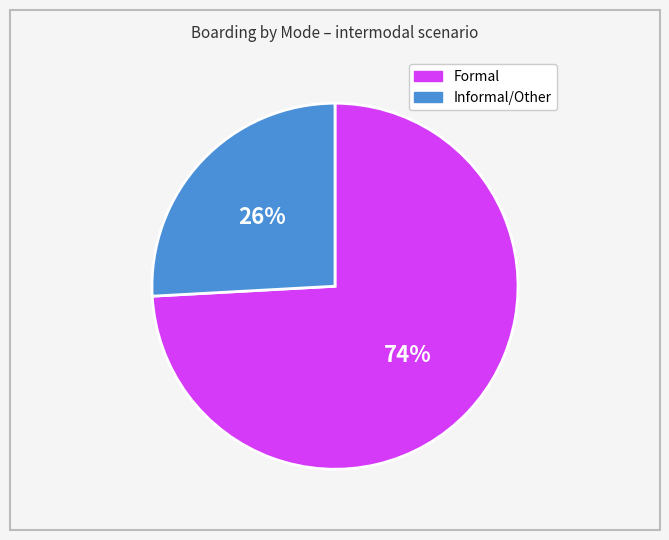

To the nearest percent, what is the average slice percentage?

50%